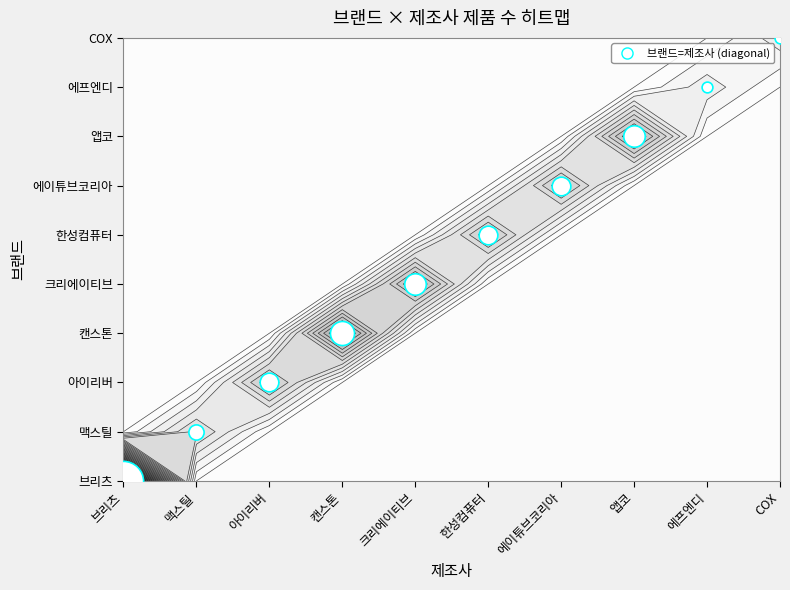

How many distinct data groups are displayed?

10